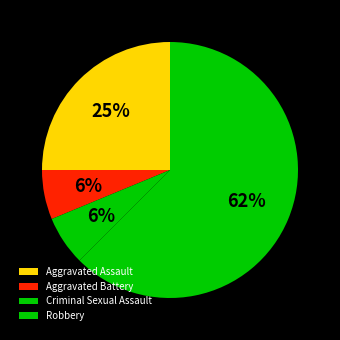

How much of the chart is everything except Aggravated Assault?

75.0%